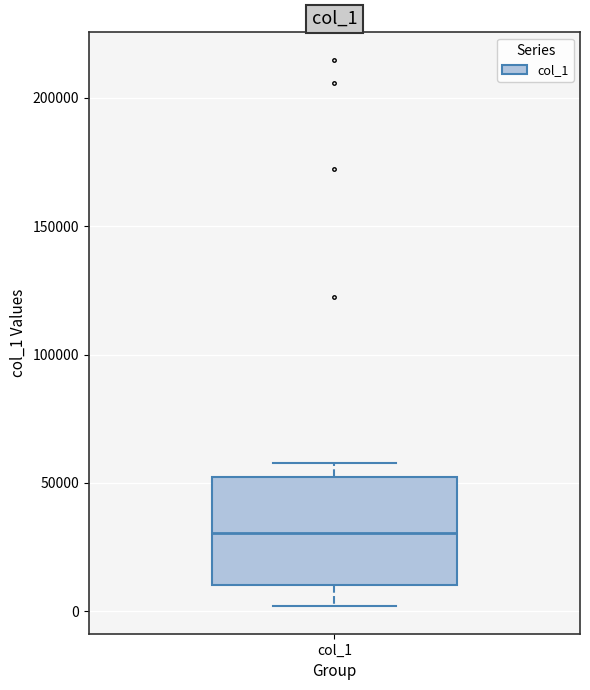

Transcribe this box plot: give where the median line is, the range the box spans, and where the two whiskers end, as read against the y-axis. The values are not printed on the chart, so give them approximately, as read against the axis.

median 30000, box 10000 to 50000, whiskers 0 to 60000